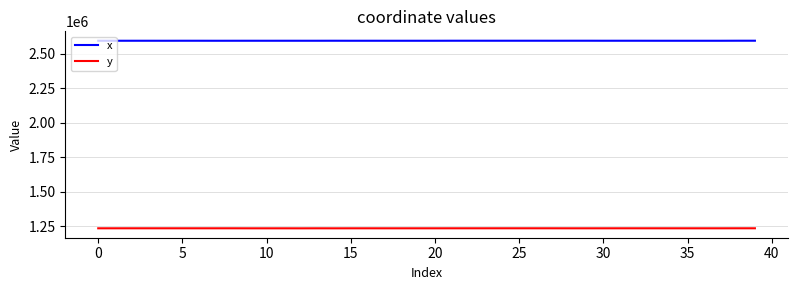

What is the difference between the maximum and minimum values in the x series?

320.7